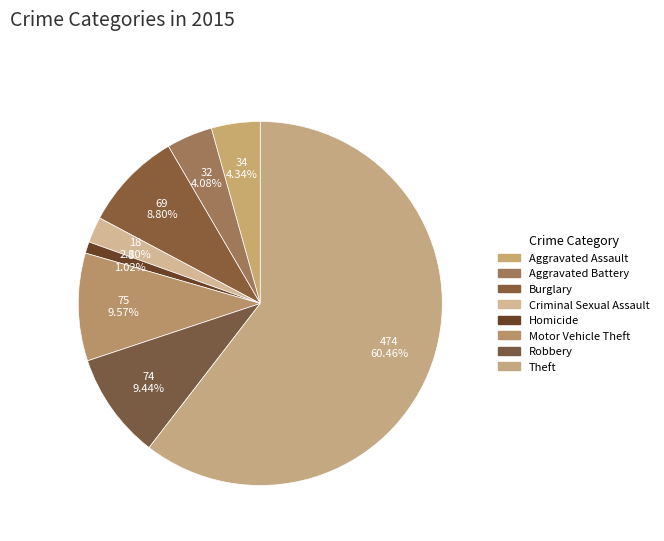

To the nearest percent, what is the average slice percentage?

12%